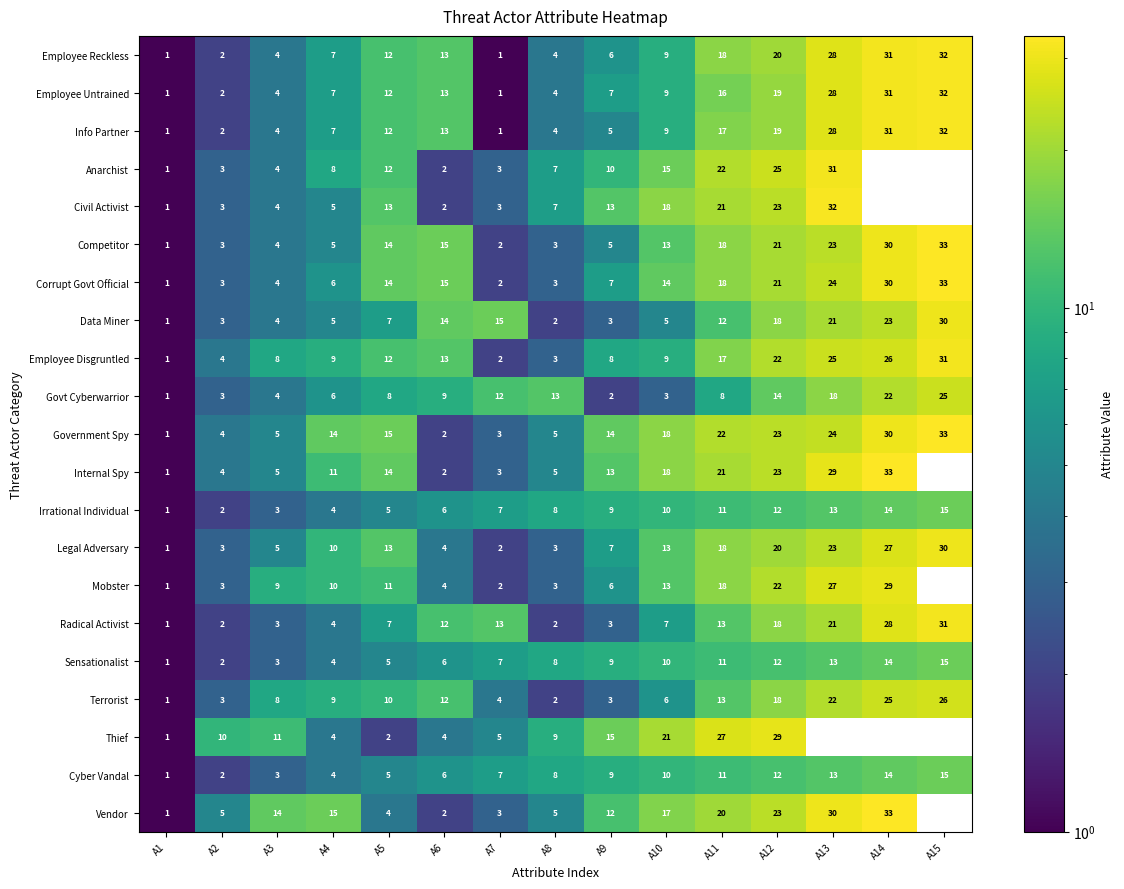

What is the average value of the Legal Adversary series?

12